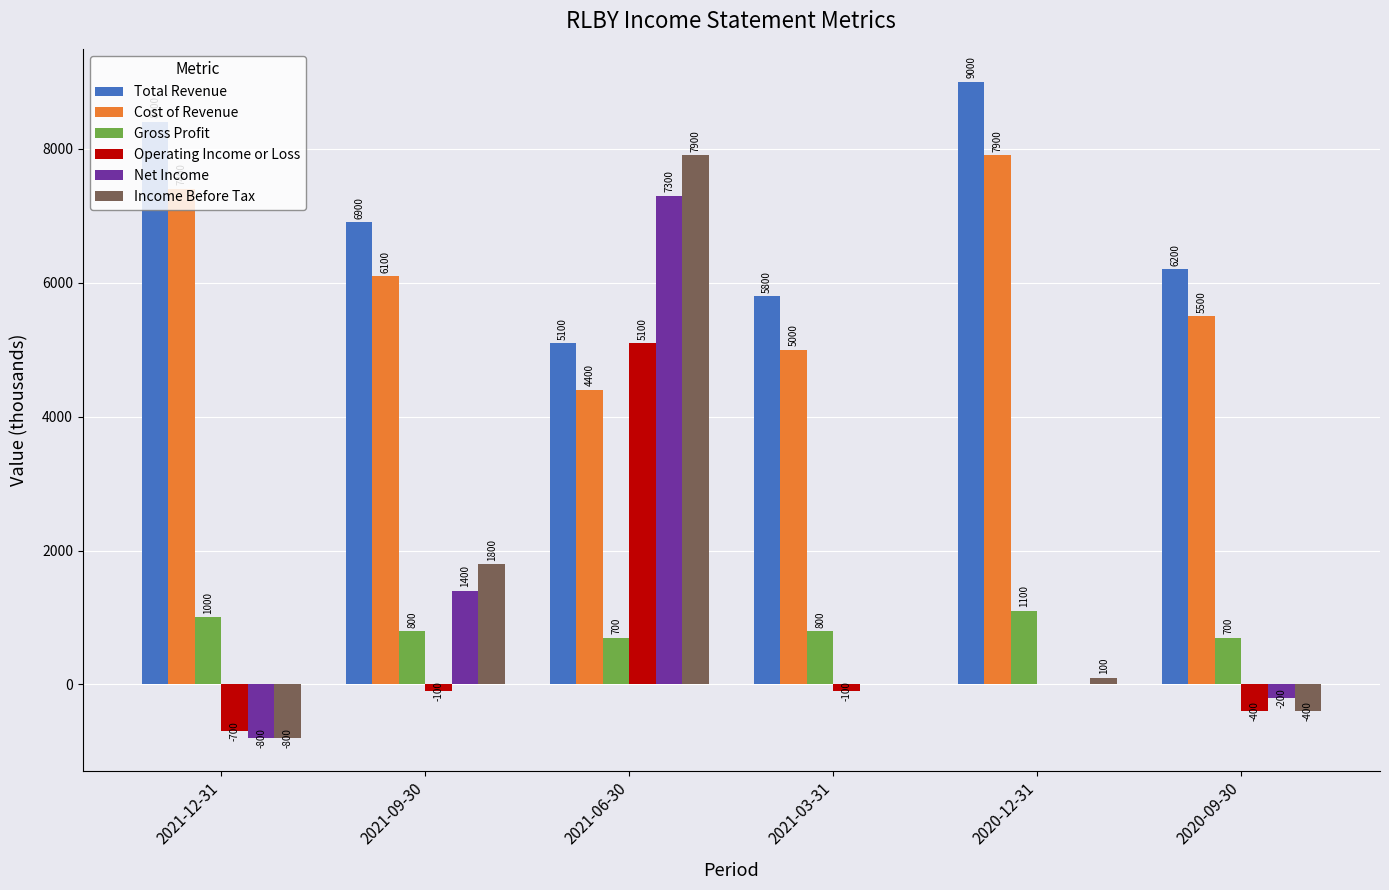

Between 2021-12-31 and 2021-03-31, which series saw the biggest shift?

Total Revenue